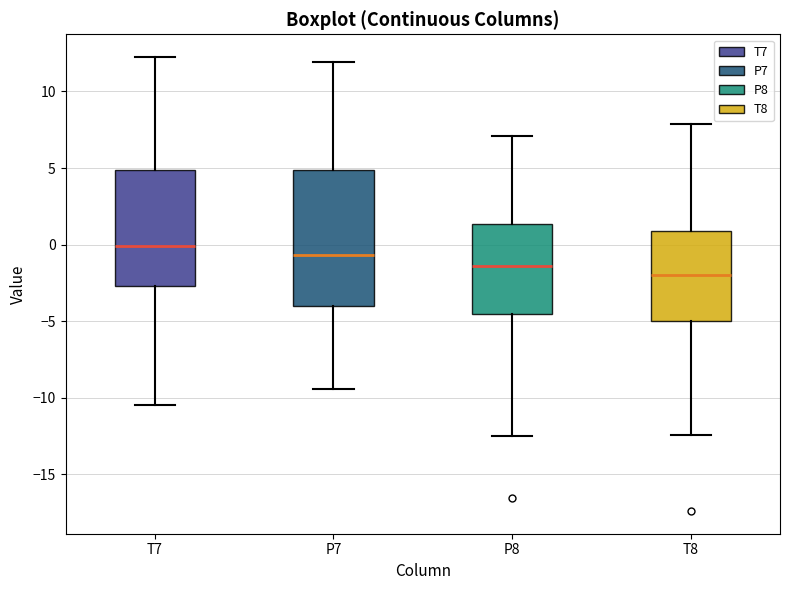

Which box's median line is the lowest?

T8